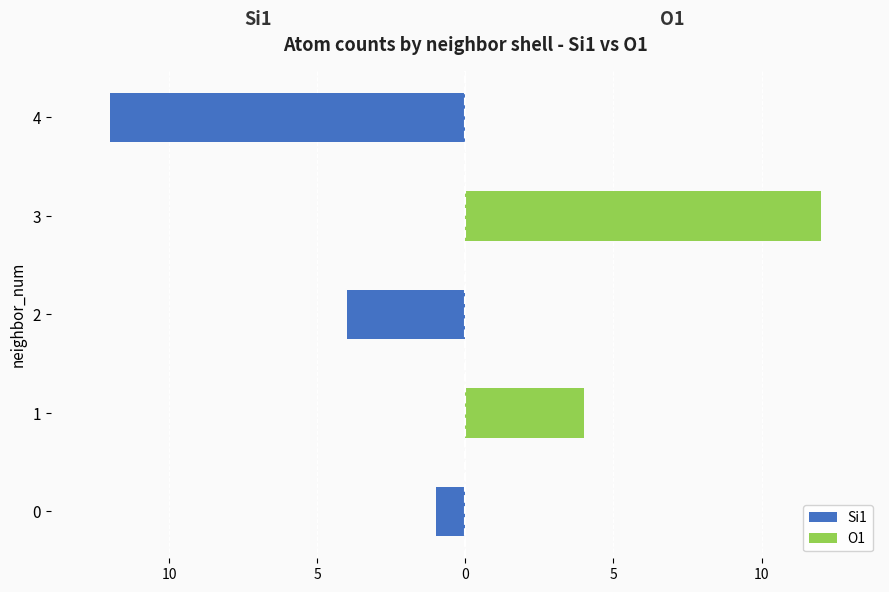

The value of O1 at 2 is -4. True or false?

False